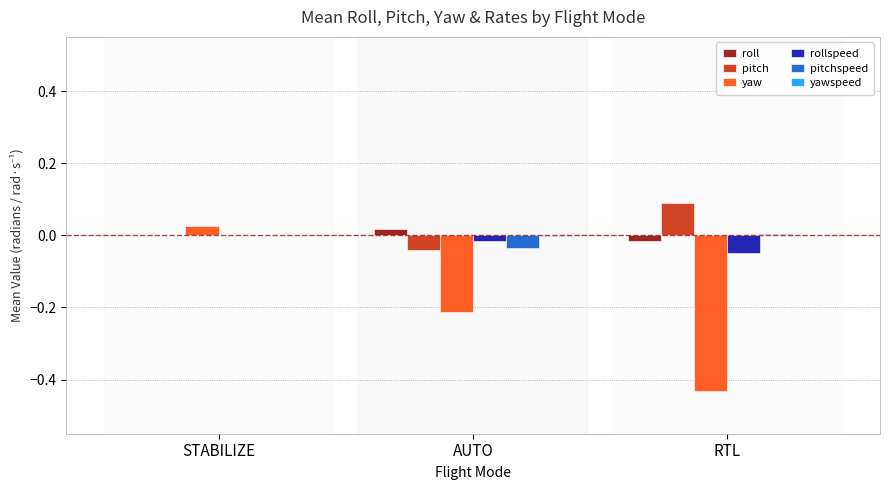

Which category has the highest value across all series?

RTL